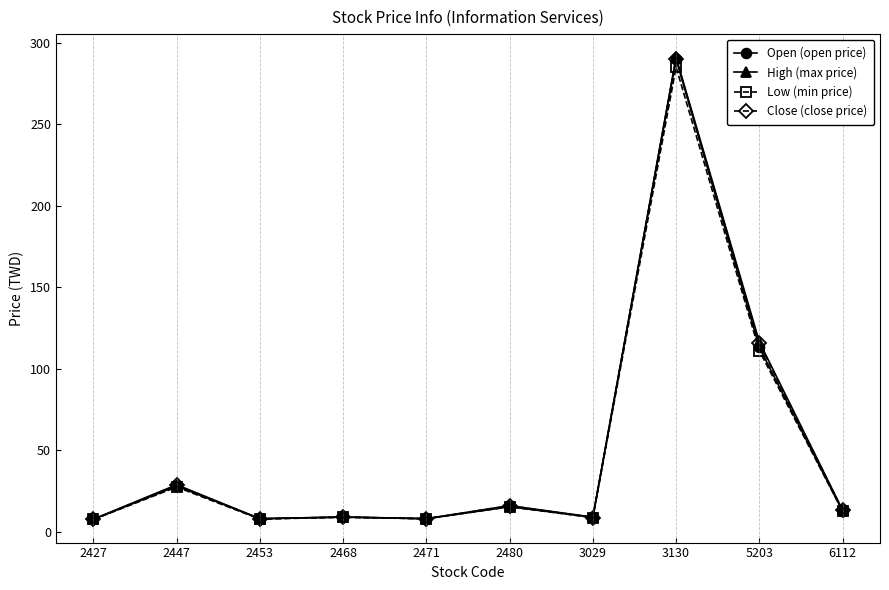

What is the value of the High (max price) point at the 10th from the left?

13.3